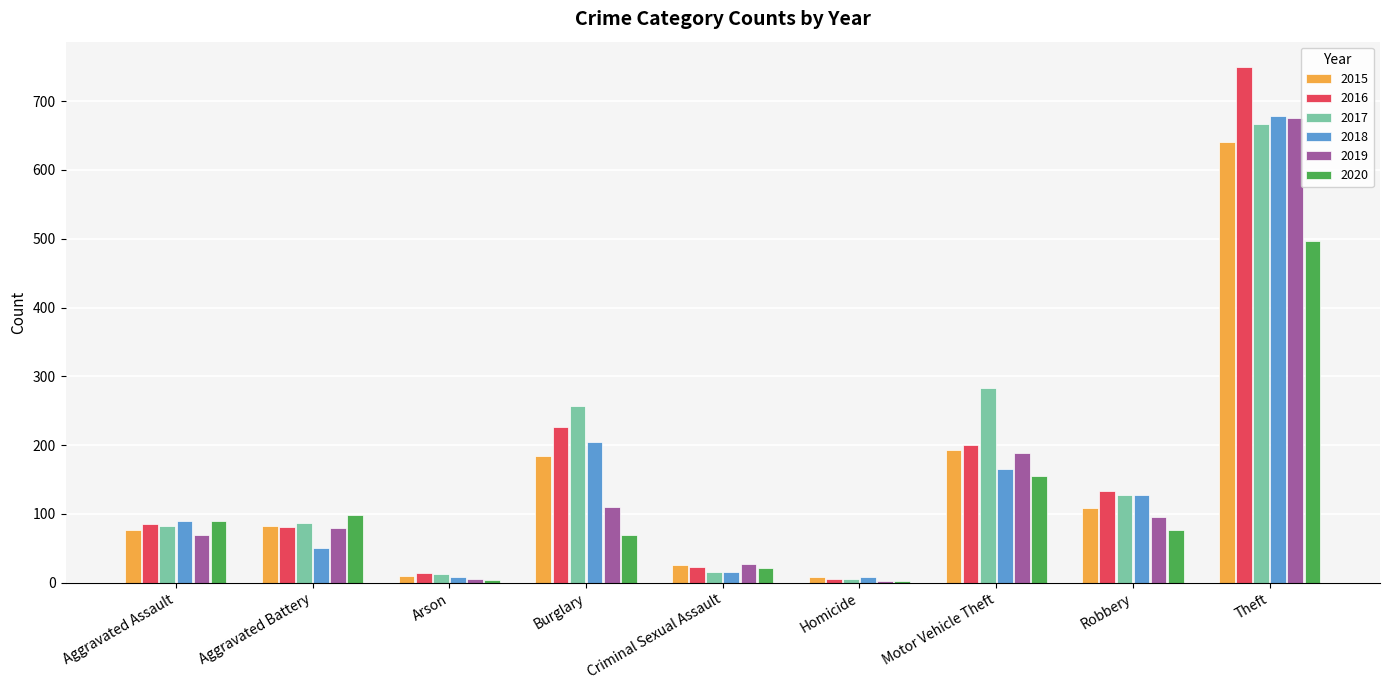

At which category is the sum across all series the highest?

Theft